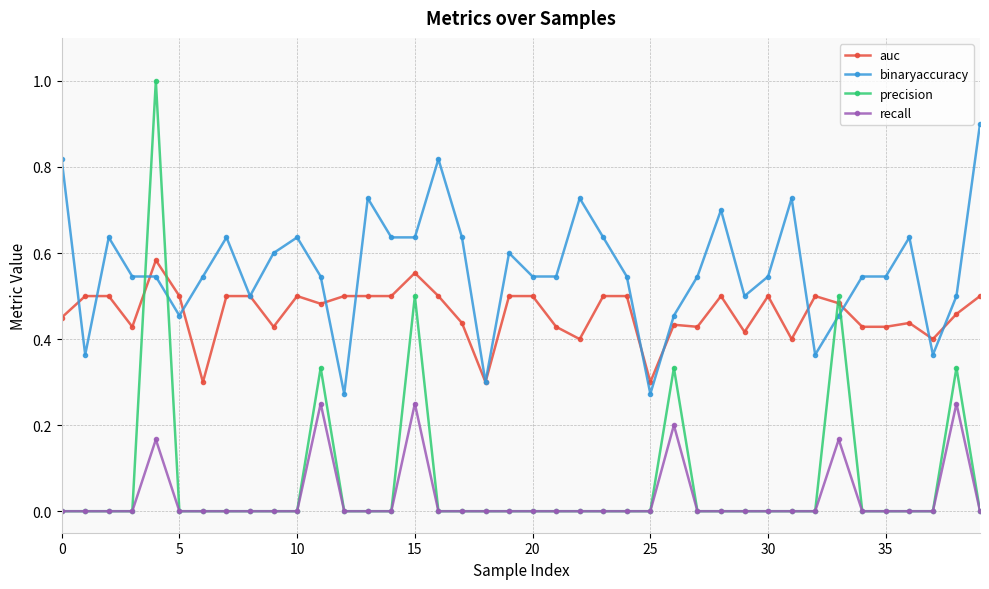

Which series has the largest range (max minus min)?

precision